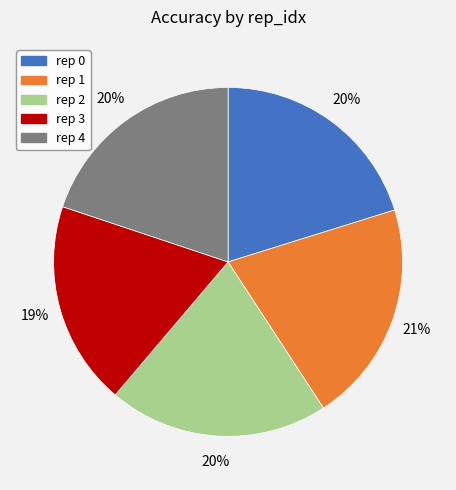

Count the number of slices in the pie.

5